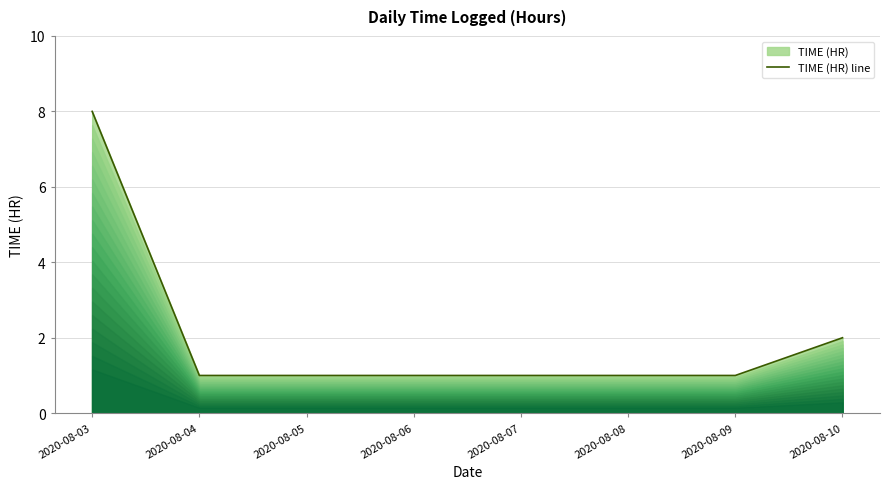

Count the values in the range 1 to 2.

7